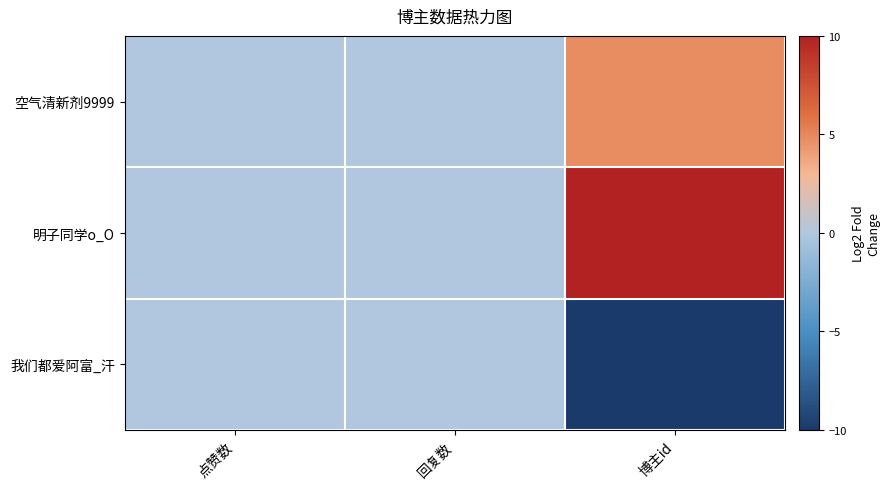

At which category is the sum across all series the highest?

博主id